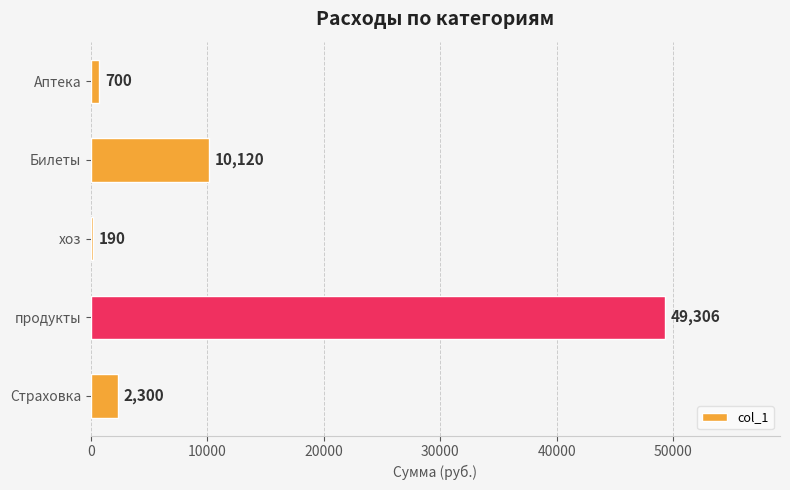

Is it true that the value at продукты is 66737?

False